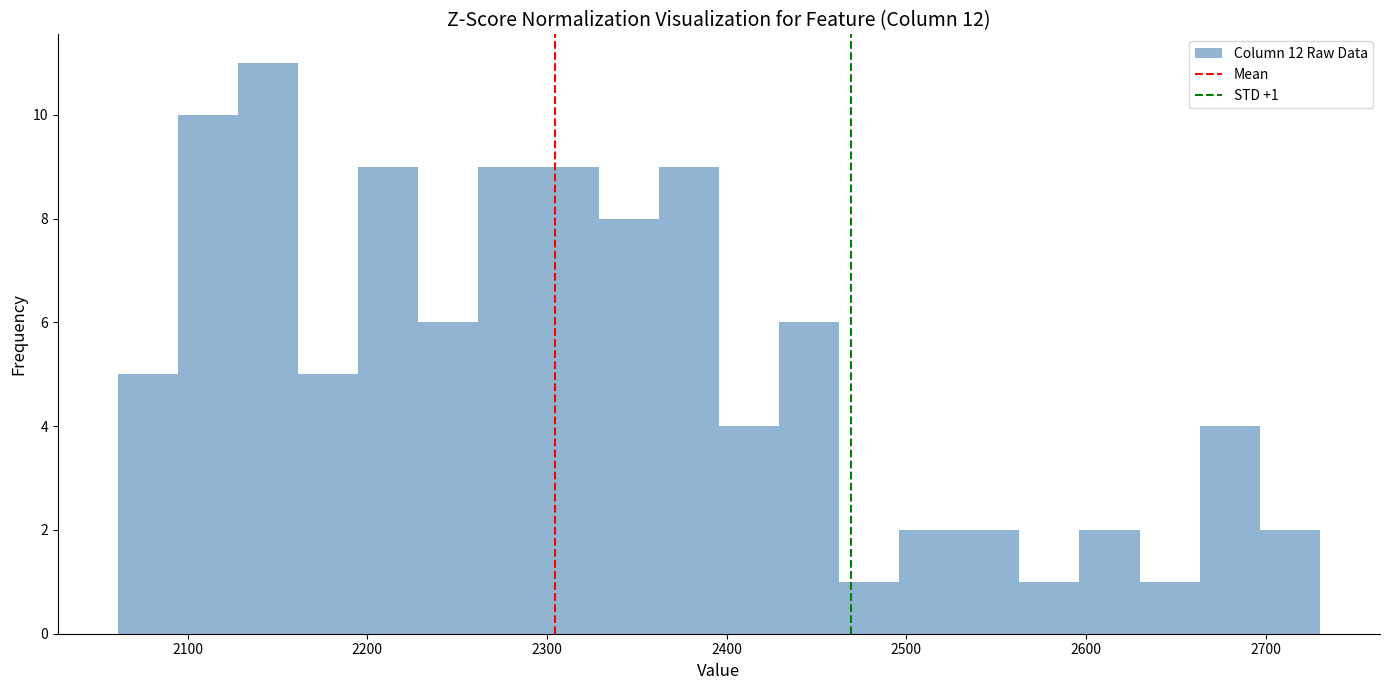

Around what value on the x-axis is the tallest bar? Give the approximate position of its centre, as read against the axis.

2140